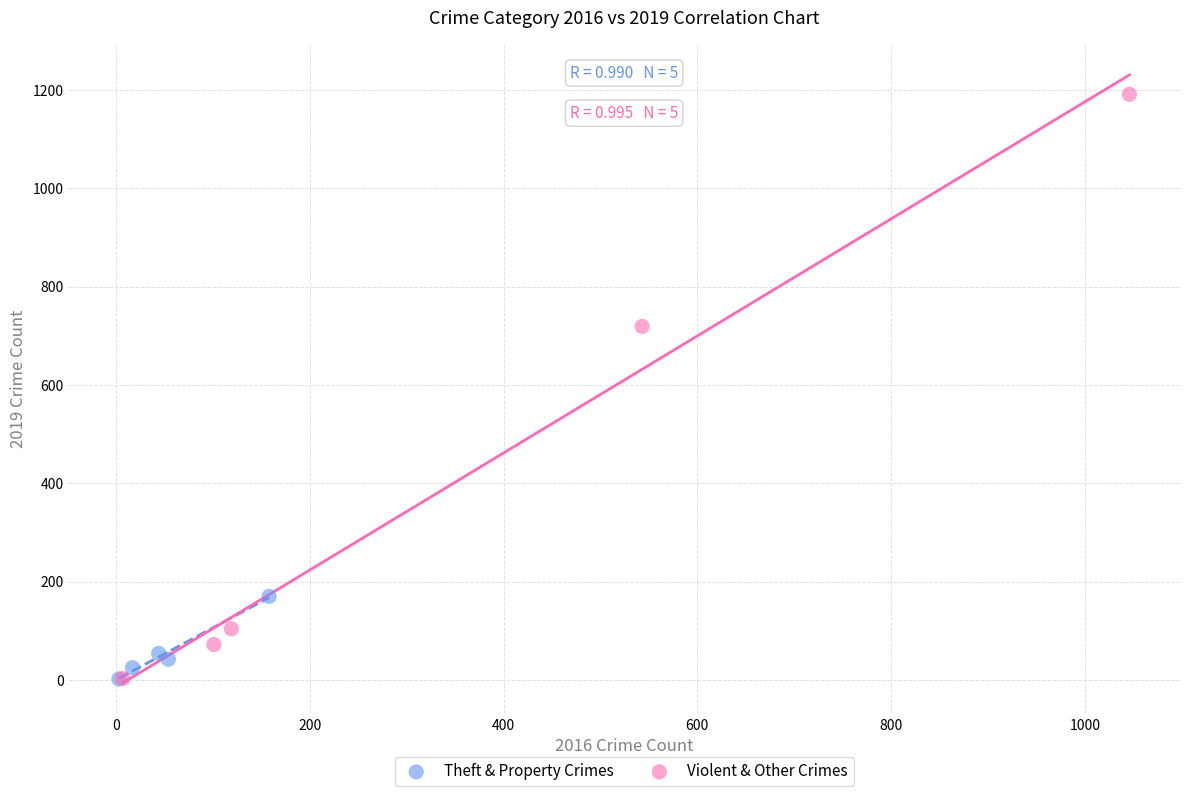

Which series reaches the maximum Y coordinate?

Violent & Other Crimes